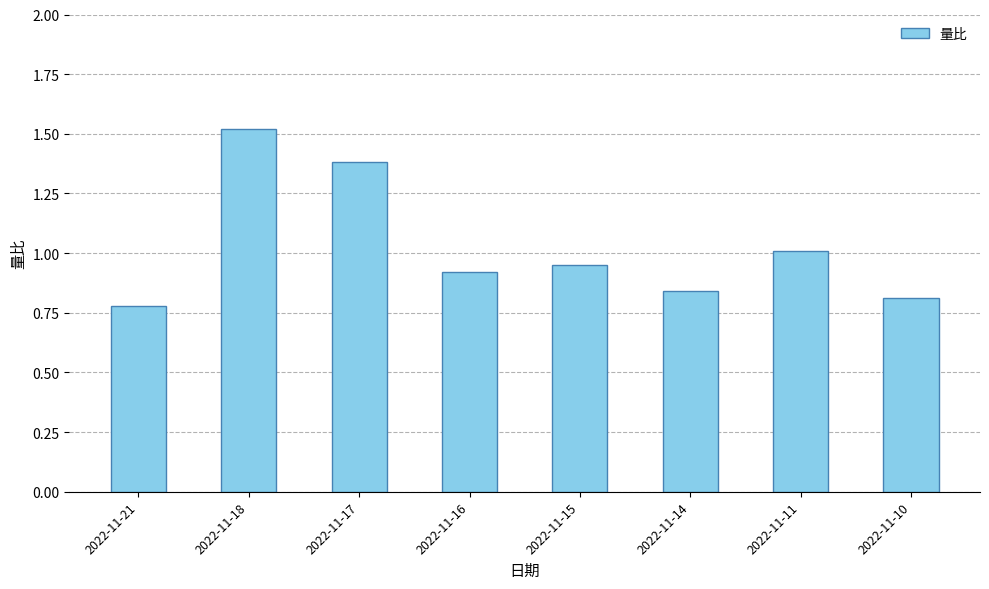

What is the value of the 7th bar from the left?

1.0